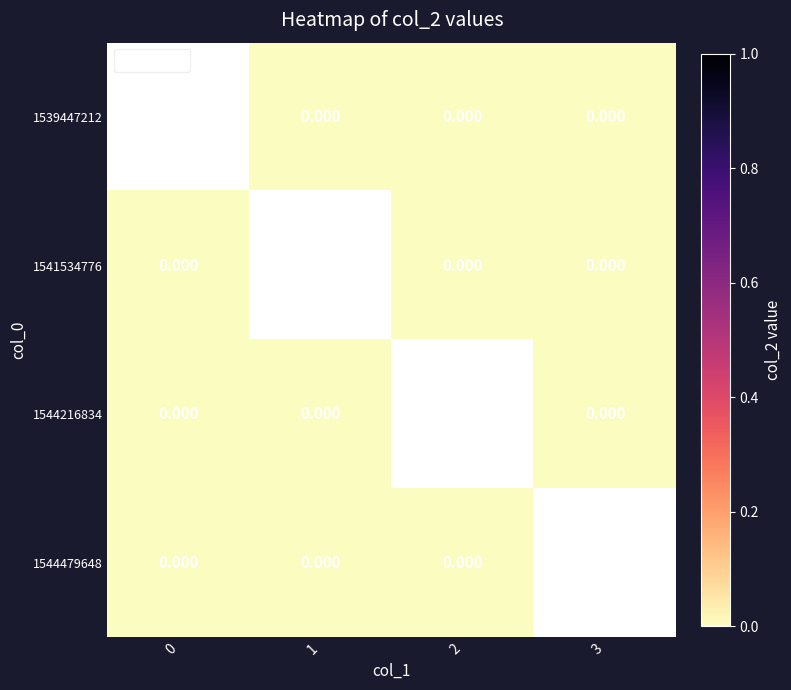

Is it true that 1544479648 equals 0.0 at 2?

True